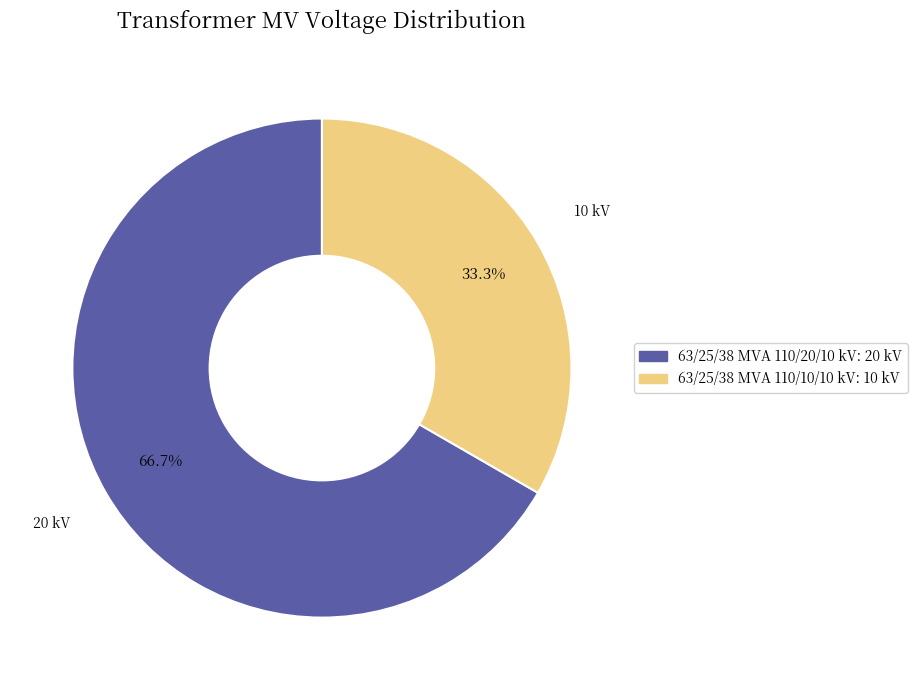

Combined, do 63/25/38 MVA 110/10/10 kV and 63/25/38 MVA 110/20/10 kV account for over 50%?

Yes